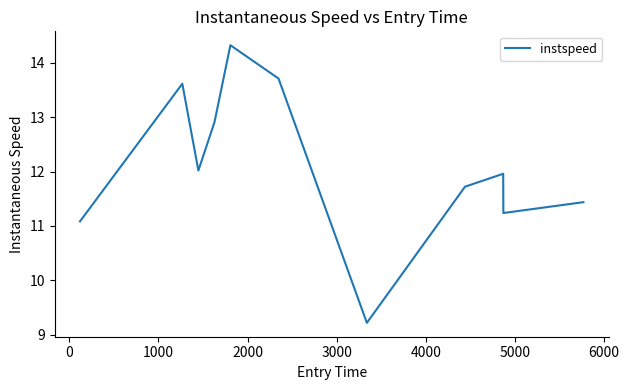

What is the difference between the maximum and minimum values?

5.1